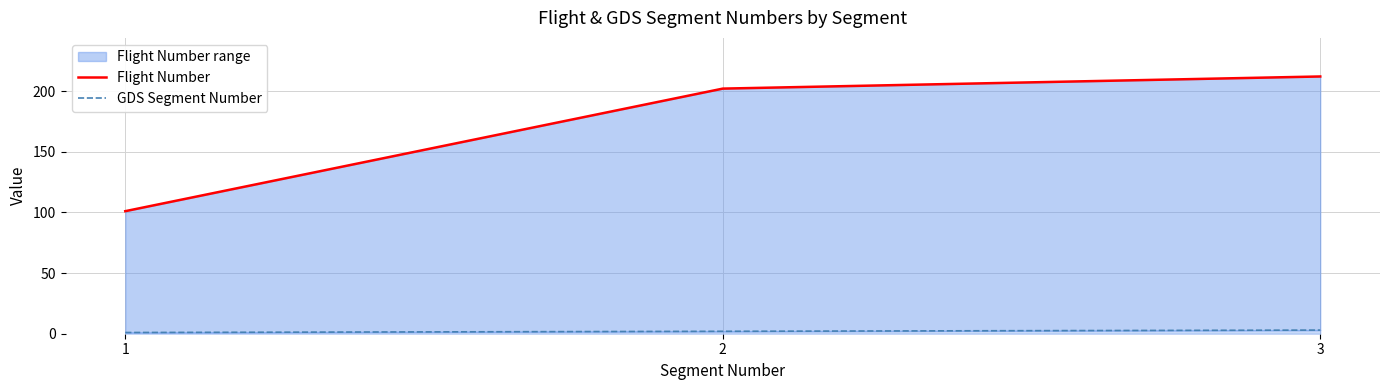

Where does the Flight Number series first go above 202?

3